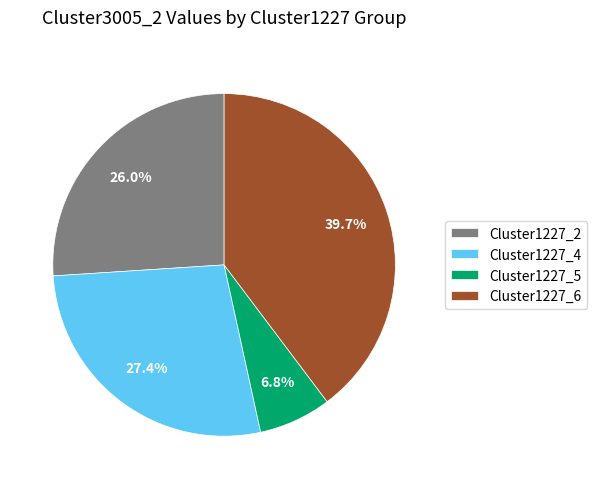

To the nearest percent, what percentage of the pie is Cluster1227_4?

27%